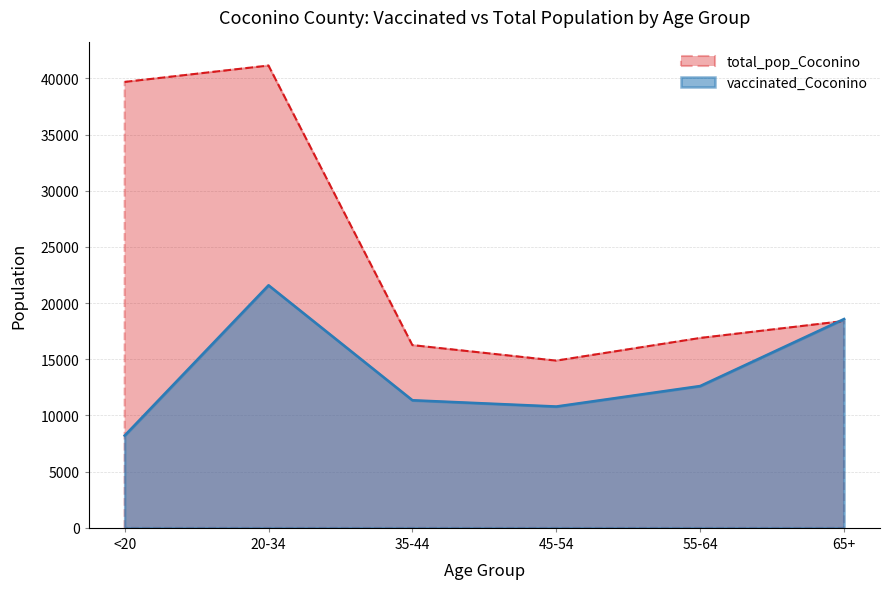

How many values in the total_pop_Coconino series exceed 18408?

2